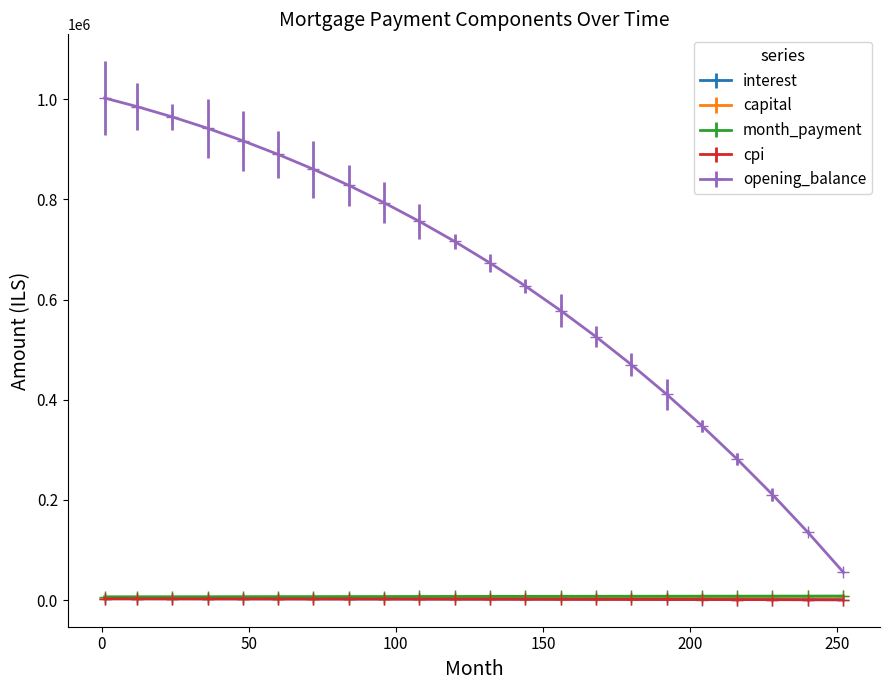

True or false: opening_balance has more than 2 points higher than both neighbors.

False